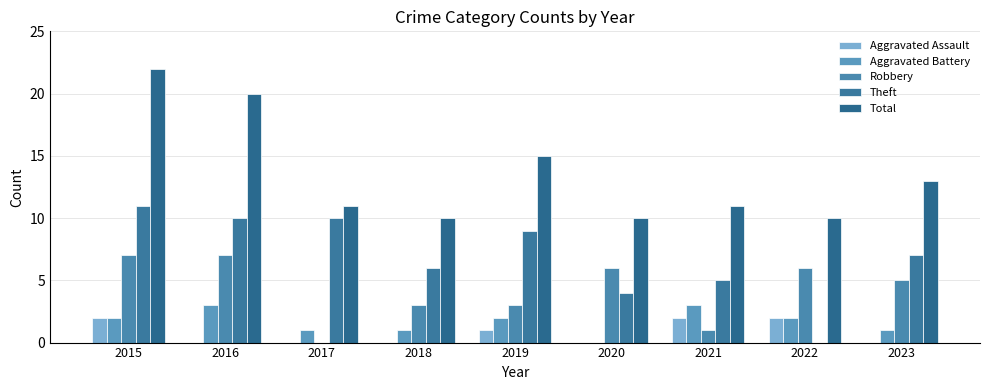

Rank the series by their maximum value, from highest to lowest.

Total, Theft, Robbery, Aggravated Battery, Aggravated Assault